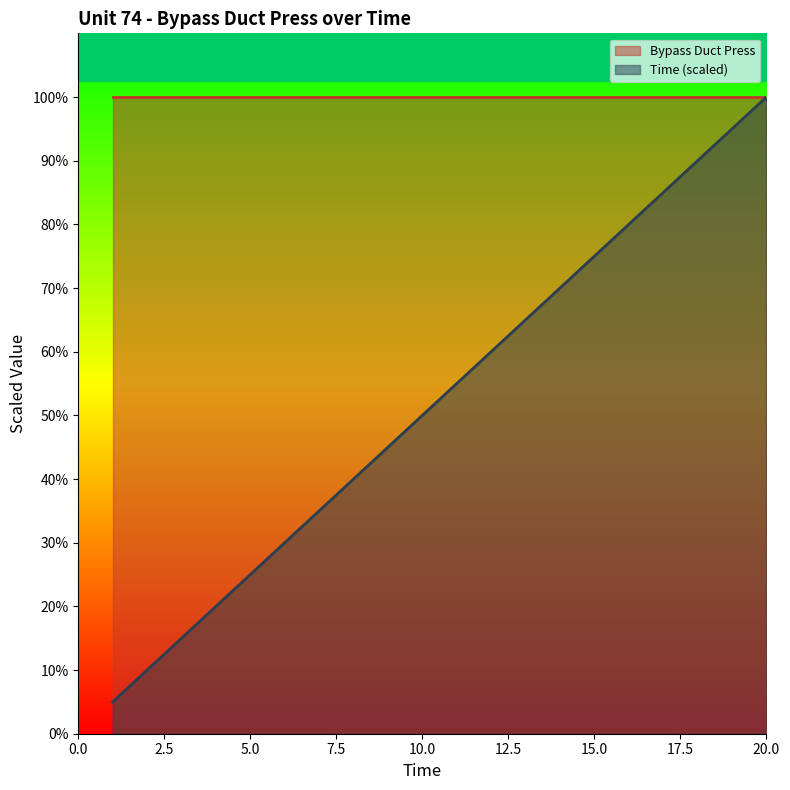

What is the difference between the values at 5 and 8?

15.0